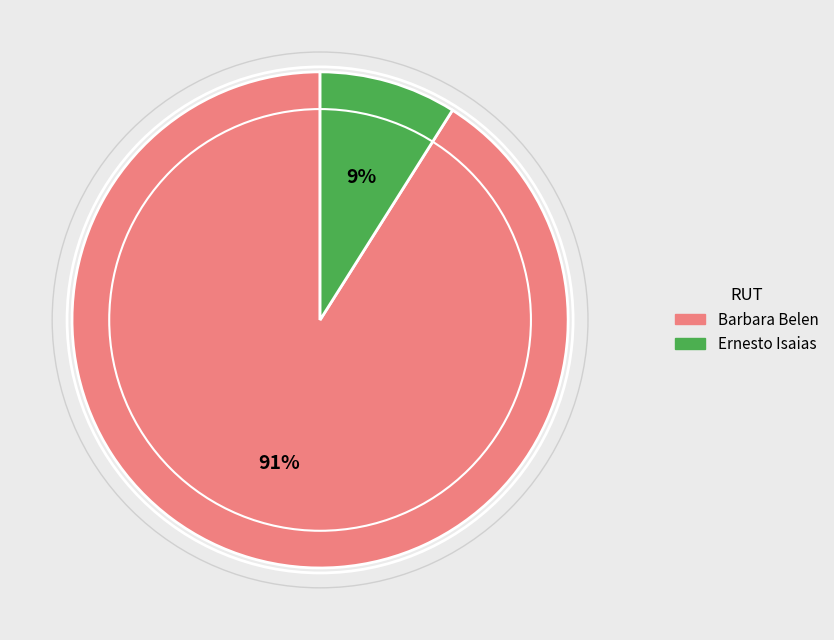

Which category has the smallest portion of the pie?

Ernesto Isaias